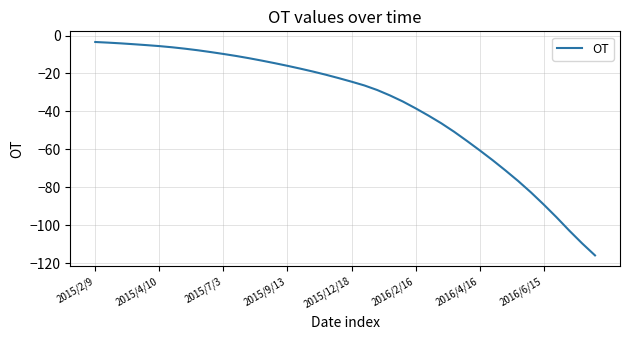

What is the maximum value shown in the chart?

-3.4